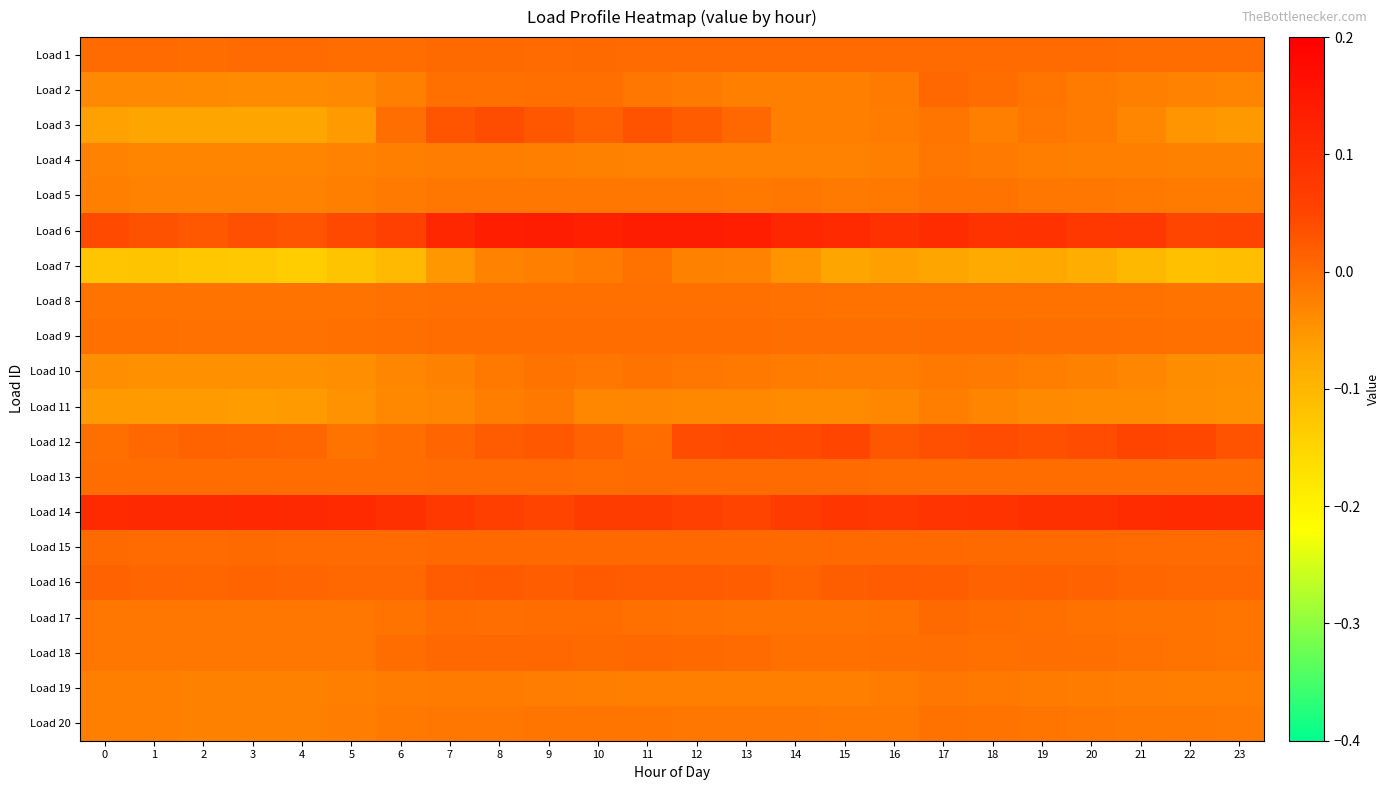

What is the spread (max minus min) of values at 18?

0.2